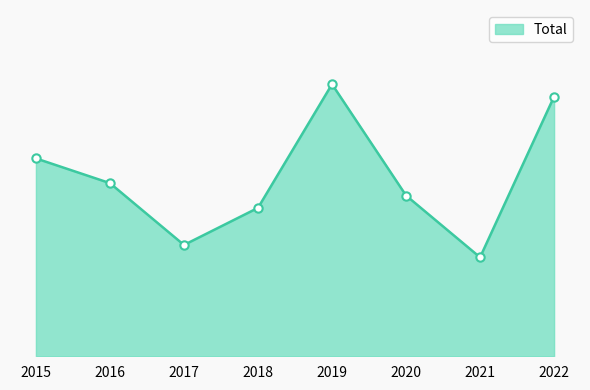

What is the minimum value shown in the chart?

8